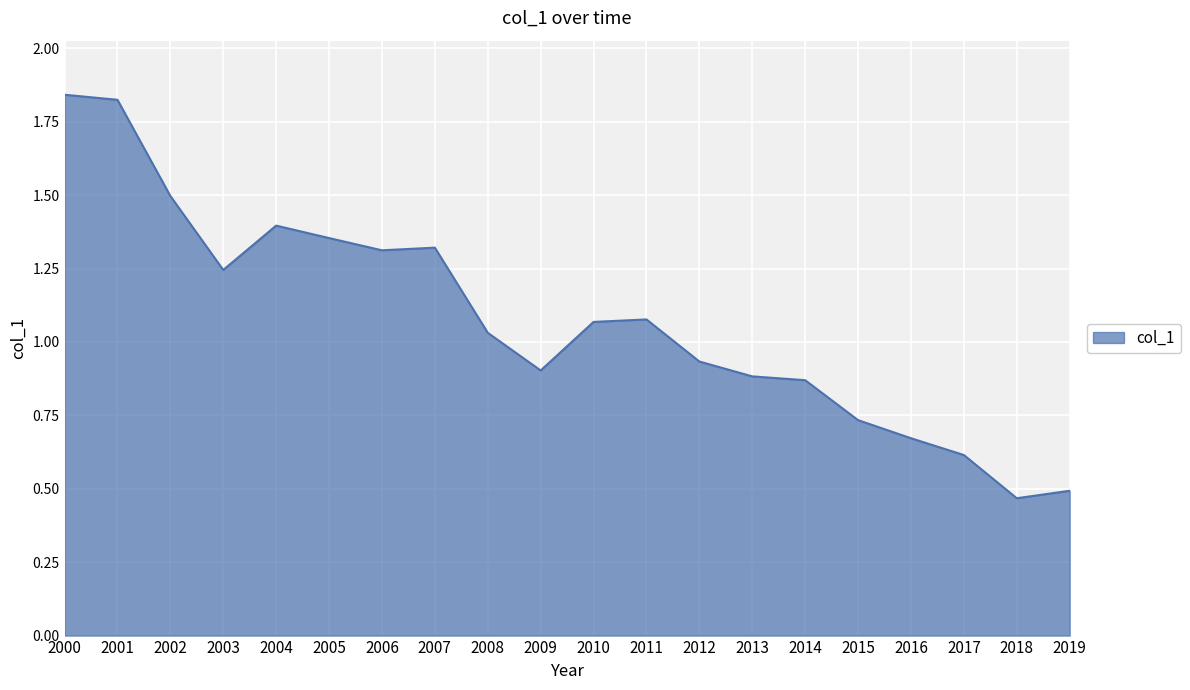

Where is the first local minimum?

2003